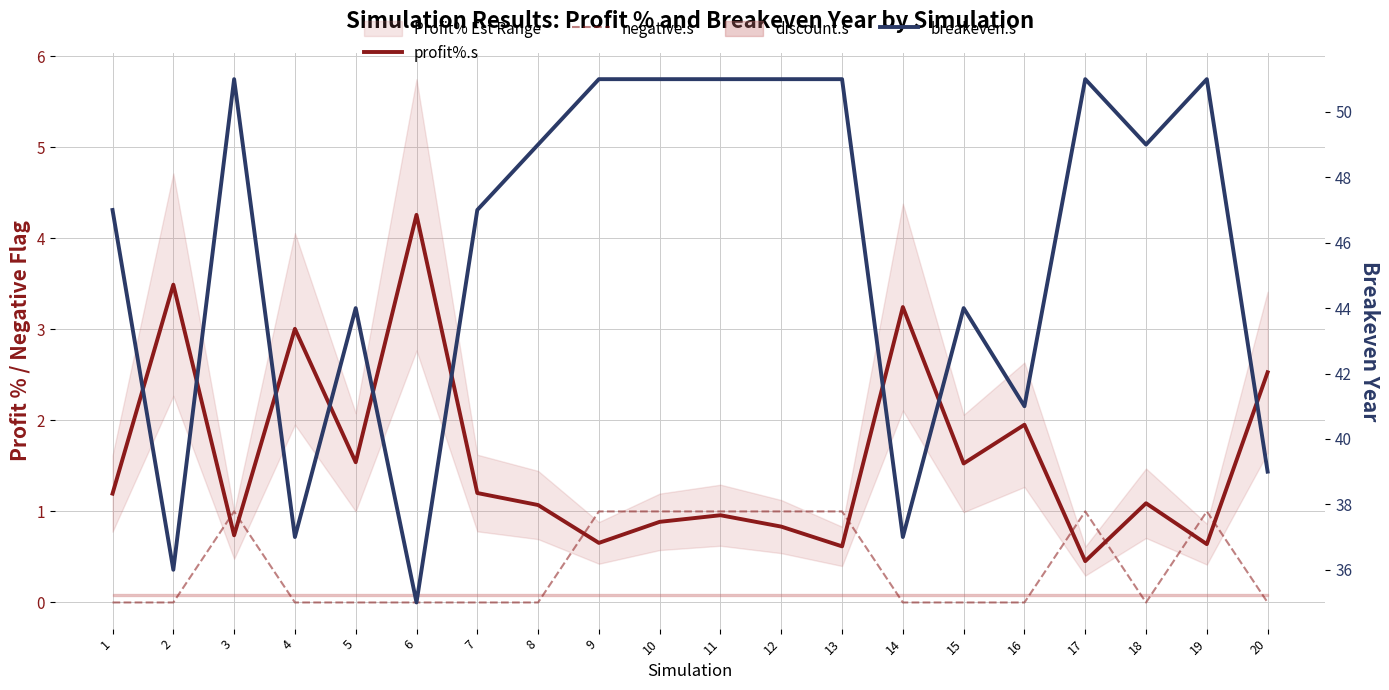

What is the sum of the profit%.s values at 4 and 16?

5.0